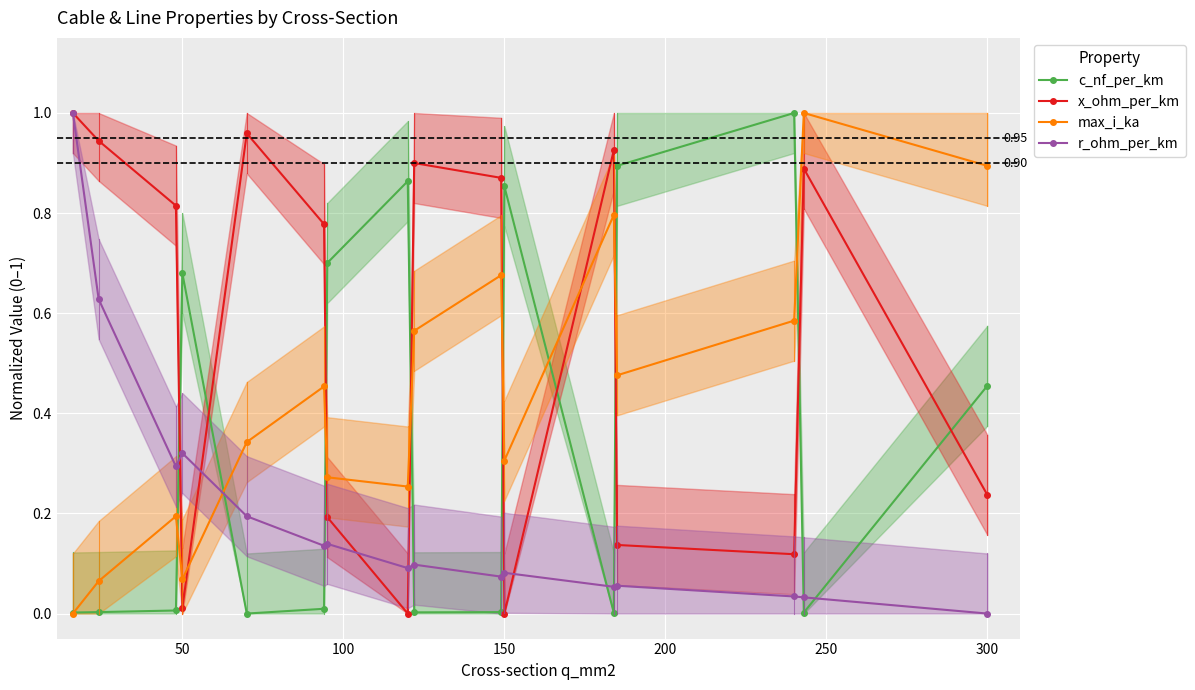

At which category does r_ohm_per_km reach its first local peak?

50